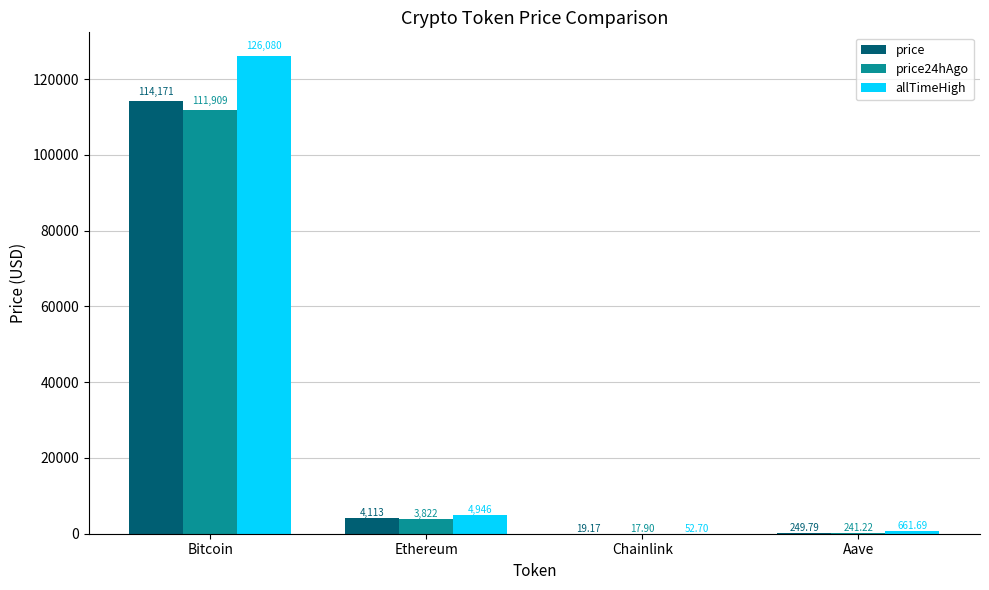

The allTimeHigh series shows 166237.7 at Bitcoin. True or false?

False